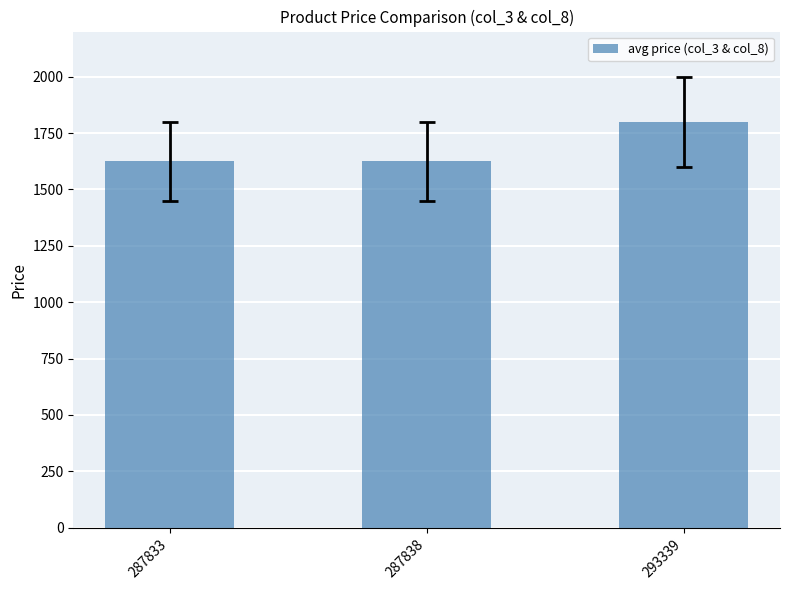

What is the maximum value shown in the chart?

1799